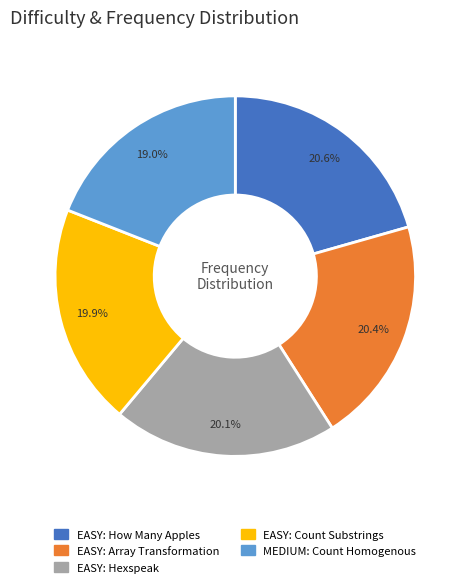

Is it true that EASY: Hexspeak is 20% of the pie?

True